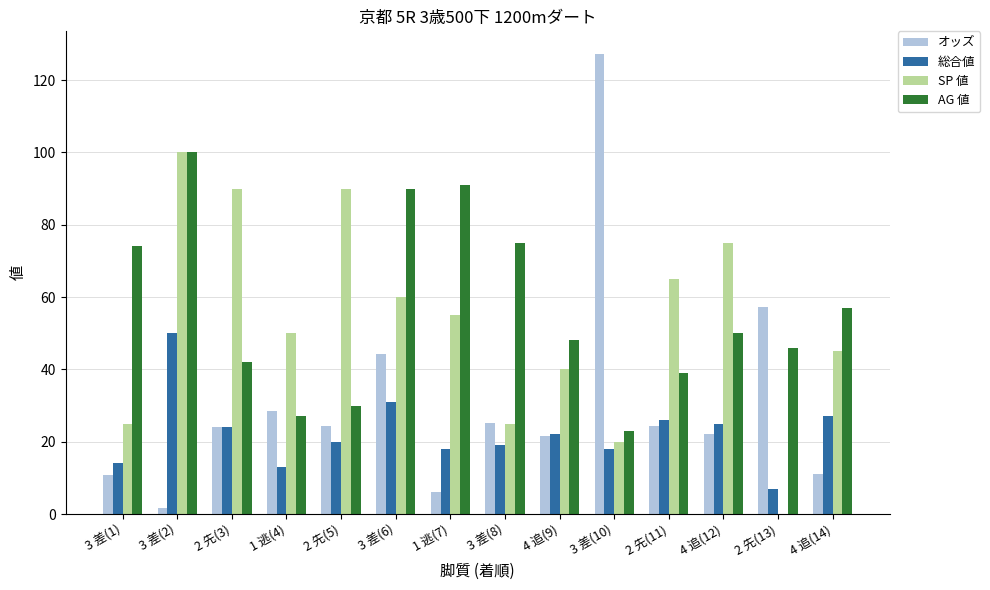

Is the value of SP 値 at 4 追(14) greater than the value of 総合値 at 3 差(1)?

Yes